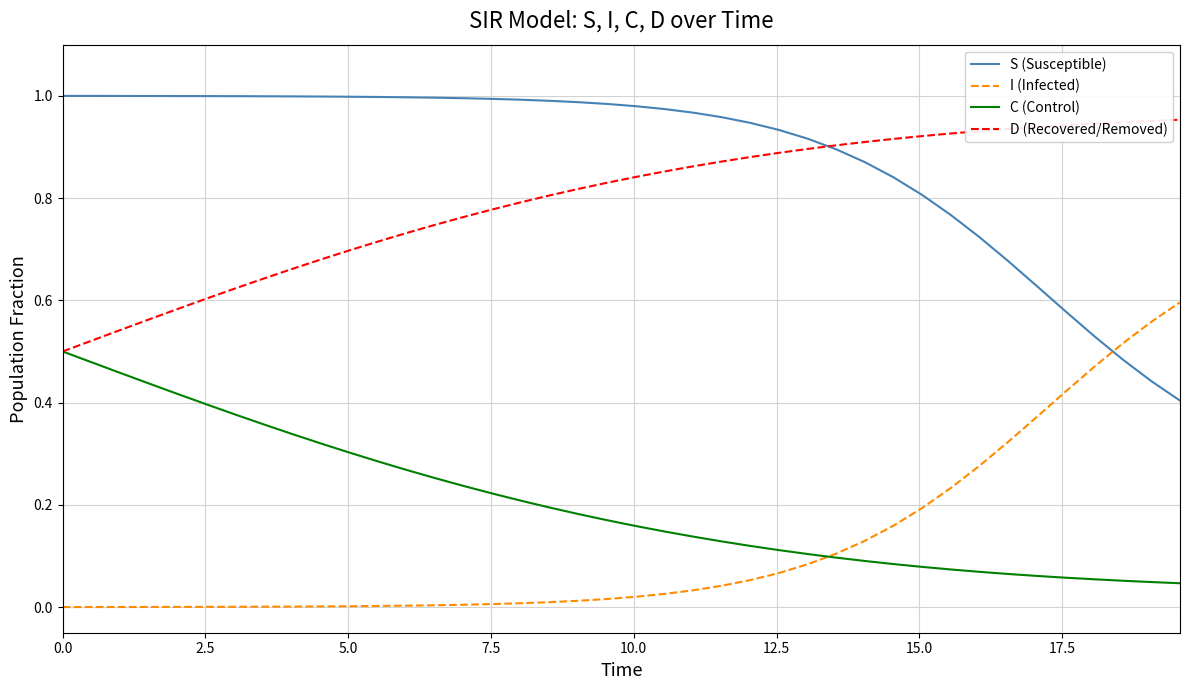

True or false: C (Control) and S (Susceptible) cross at least once.

False